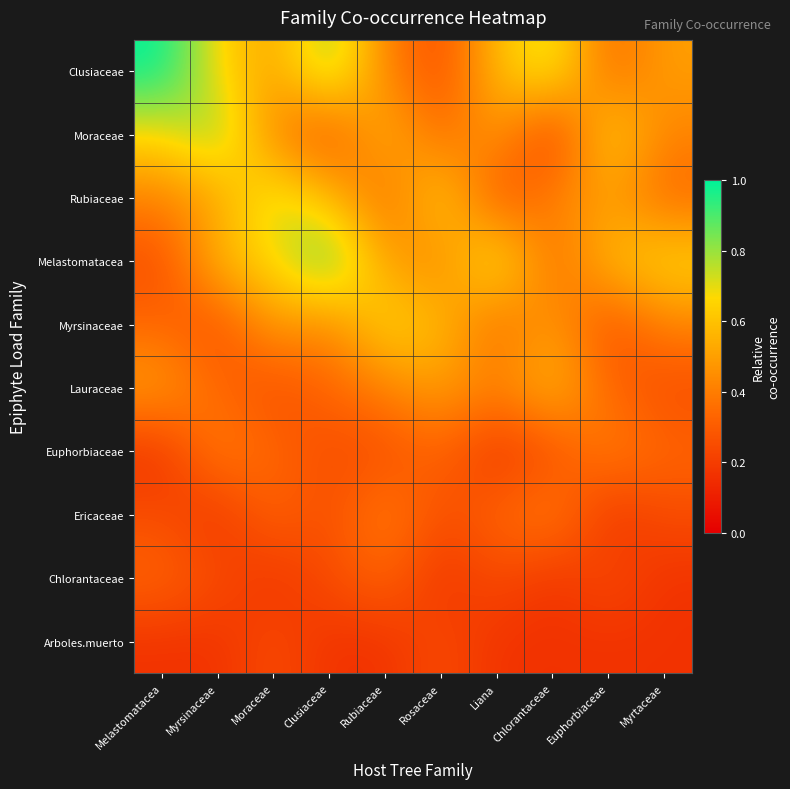

Count the number of data series in this chart.

10